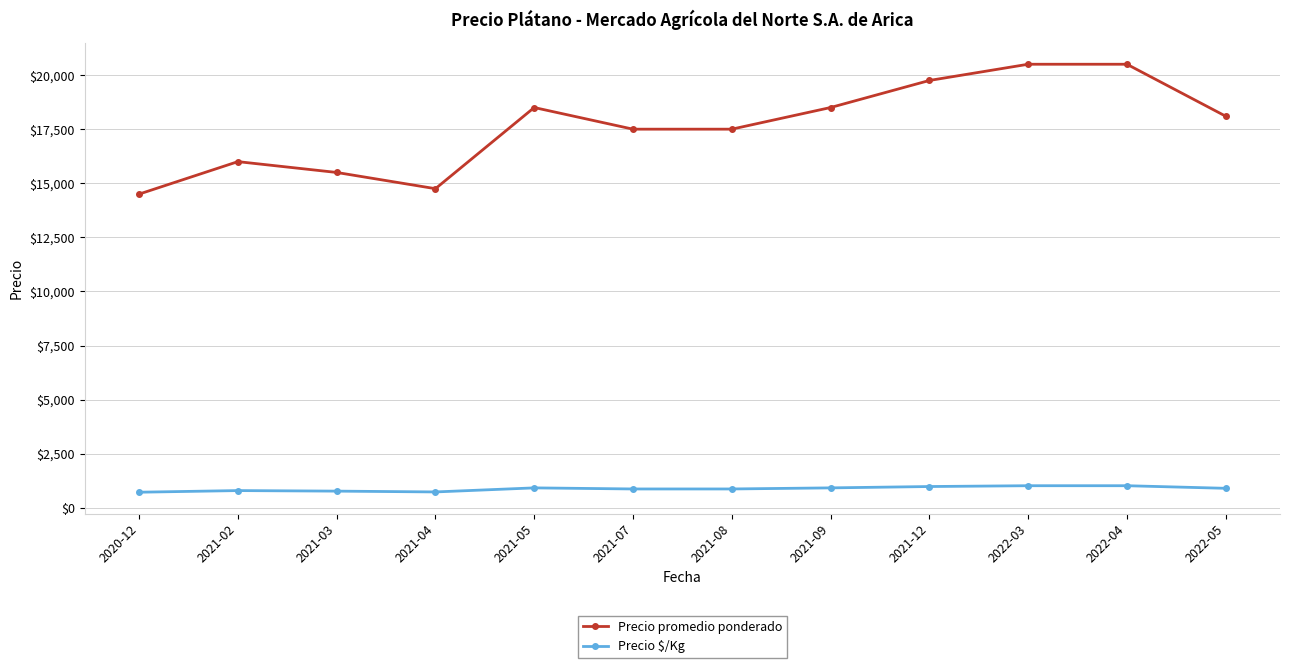

What is the total value across all series at 2021-12?

20737.5